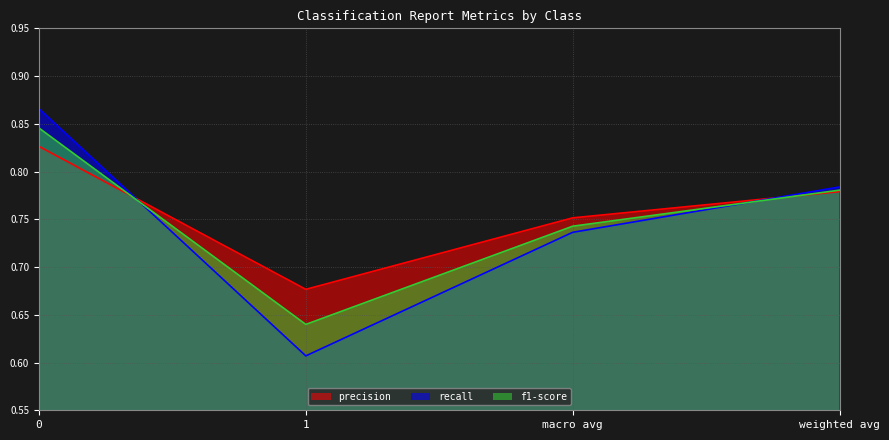

Does the chart display data point markers on the line(s)?

No